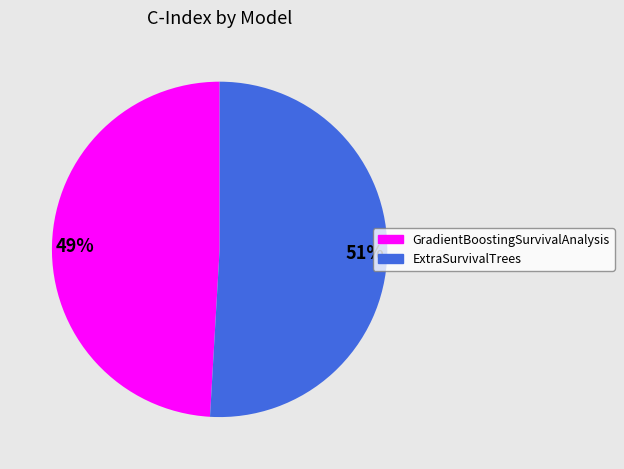

Do 49% and 51% together represent more than half of the pie?

Yes